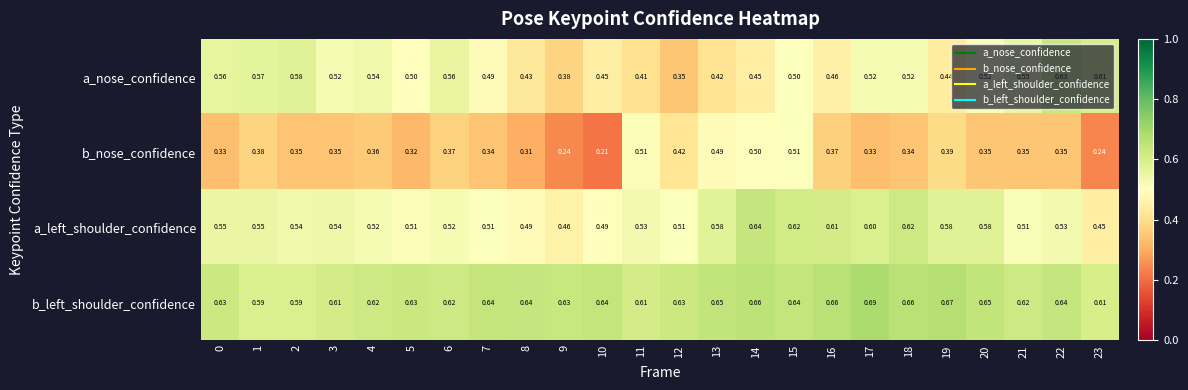

Between 4 and 19, which series saw the biggest shift?

a_nose_confidence